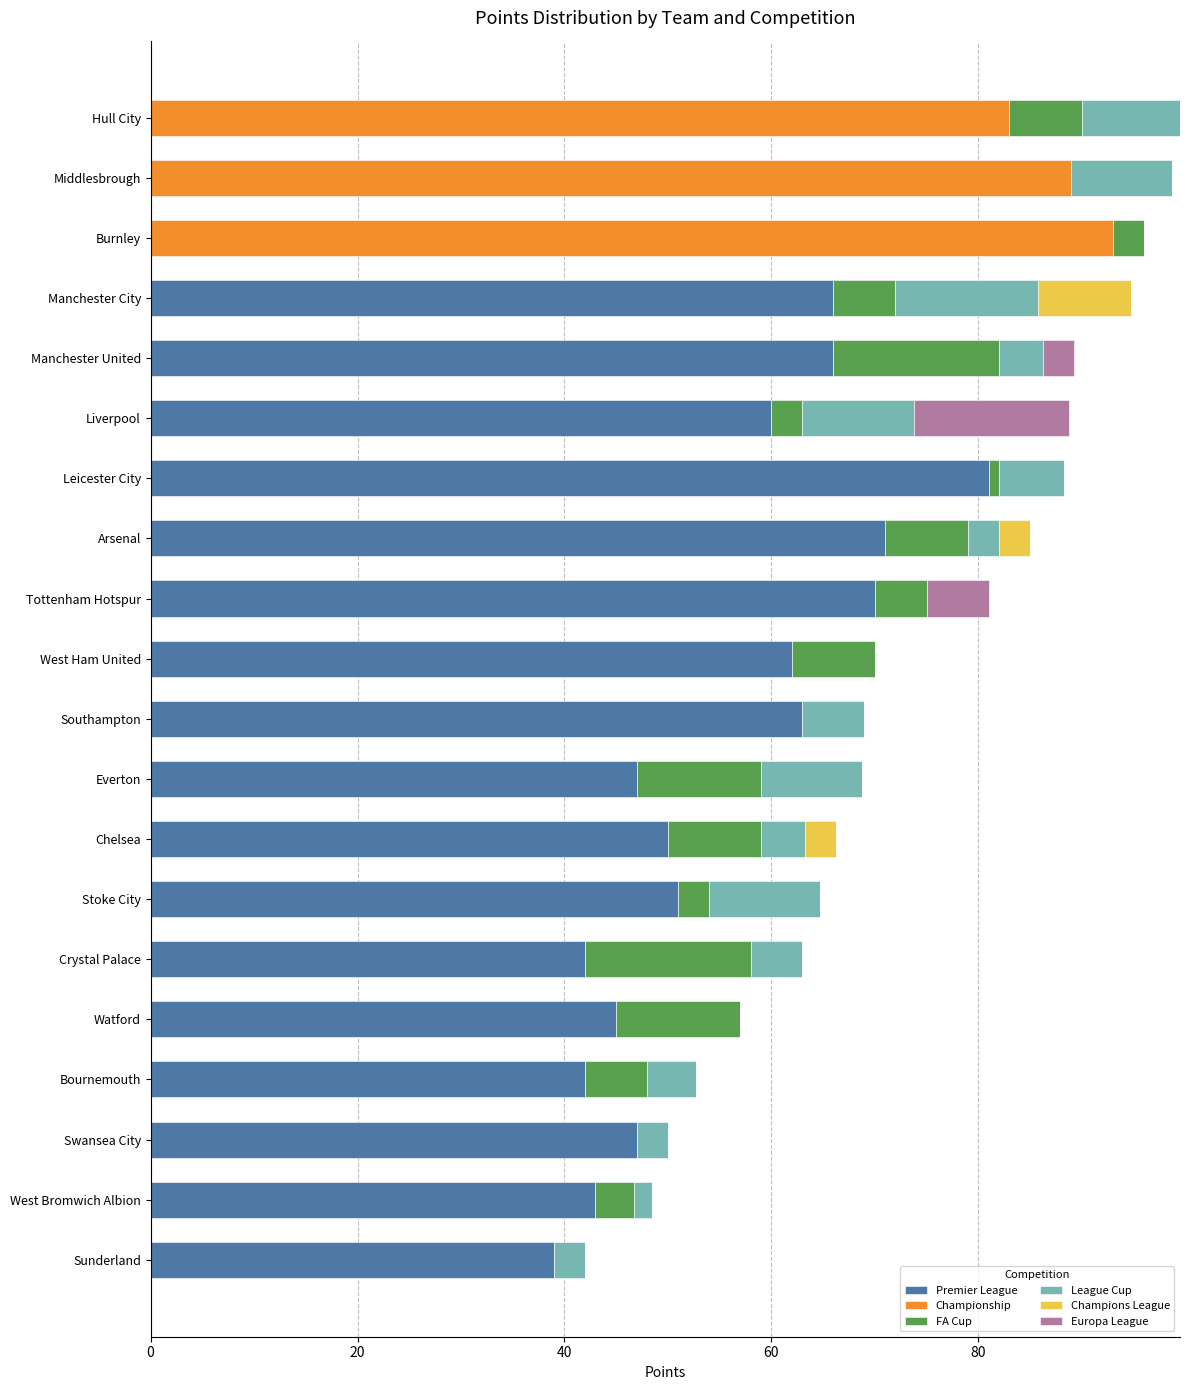

Is it true that Premier League equals 66.0 at Manchester United?

True